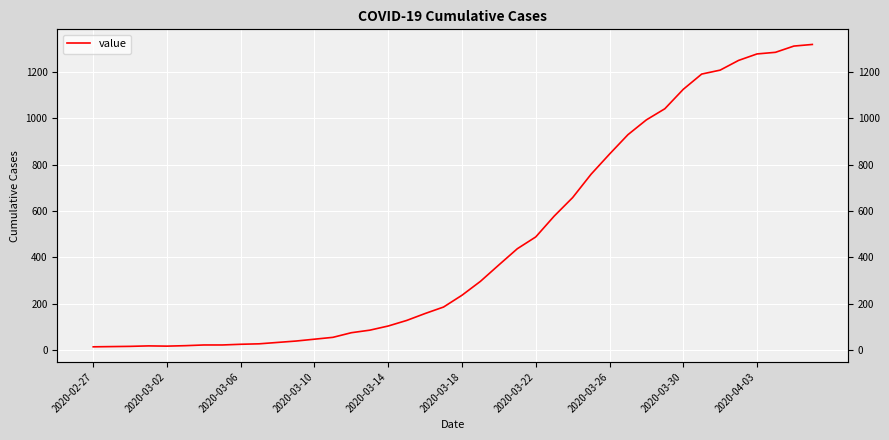

What is the ratio of the value at 30 to the value at 27?

1.3